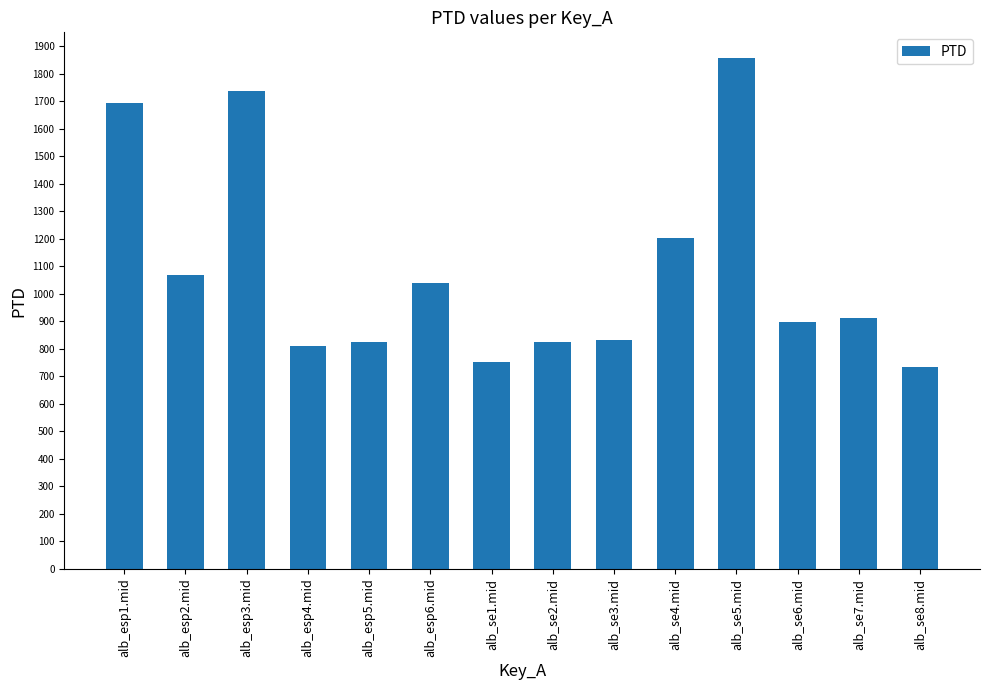

Is it true that the value at alb_se8.mid is 734.3?

True